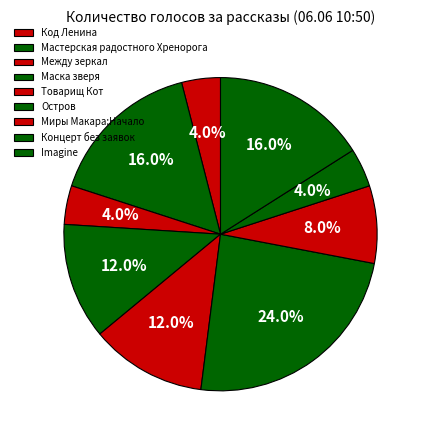

Is the sum of Остров and Товарищ Кот greater than half?

No